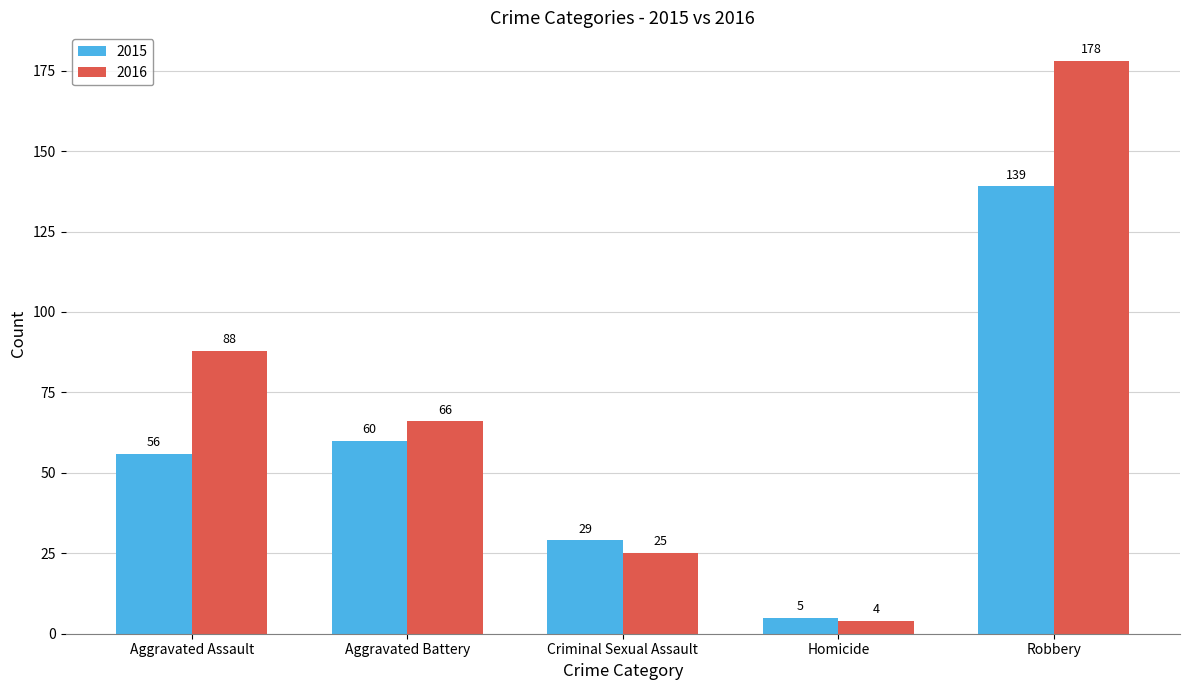

What is the sum of the 2015 values at Aggravated Assault and Aggravated Battery?

116